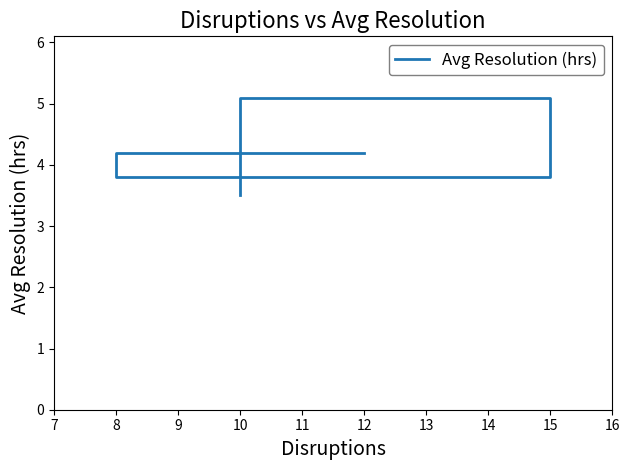

The chart shows a value of 5.7 at 10. True or false?

False